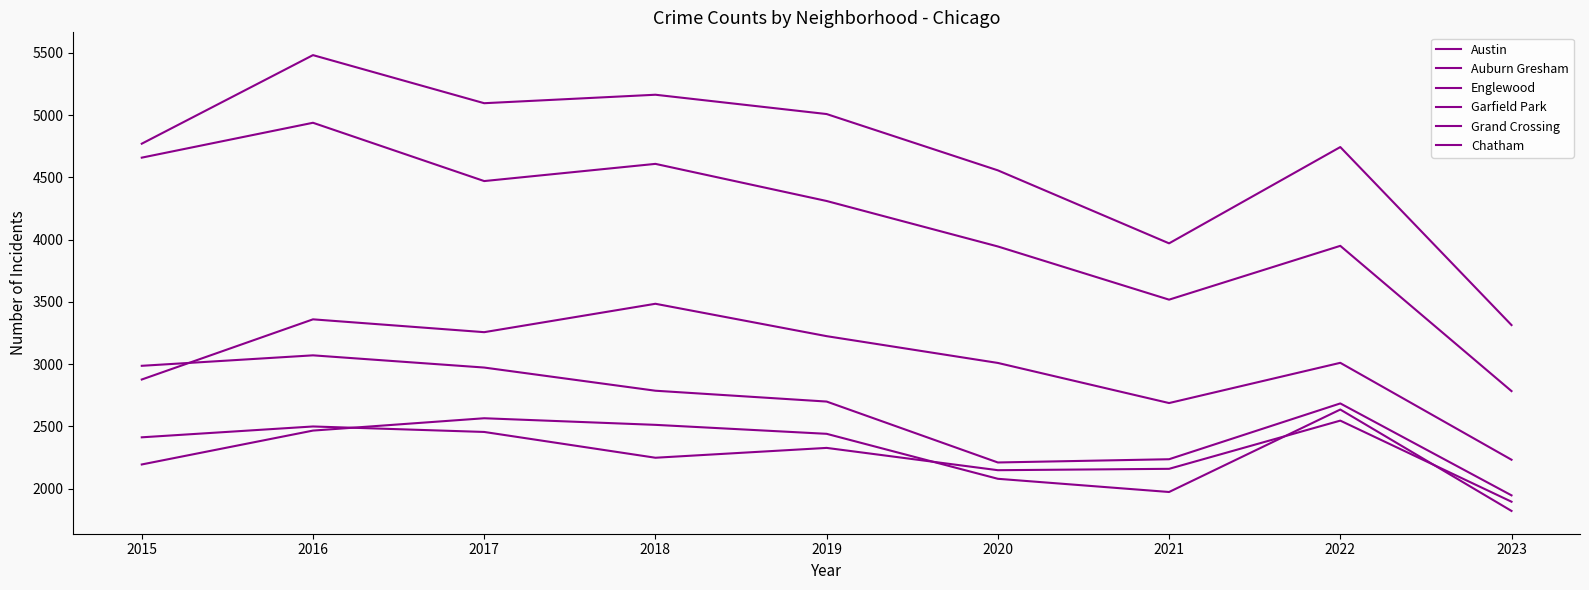

Which series has the largest total across all categories?

Austin